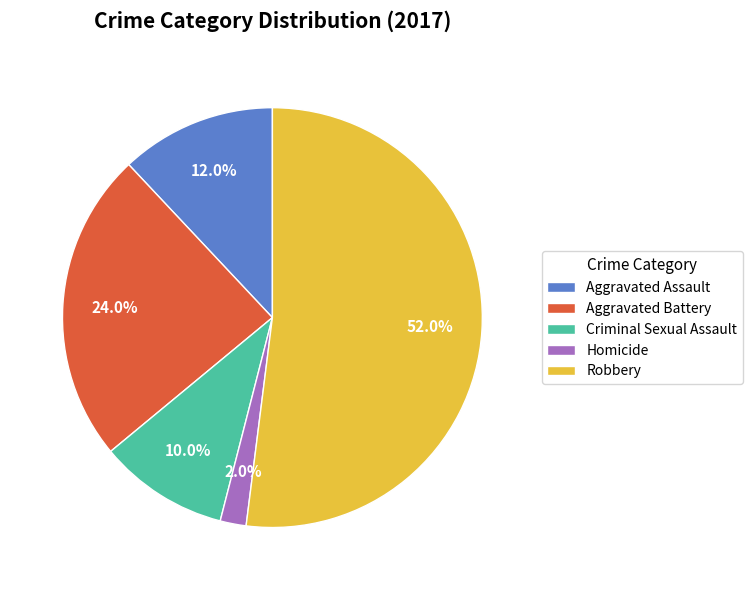

Does Robbery account for over 50% of the chart?

Yes